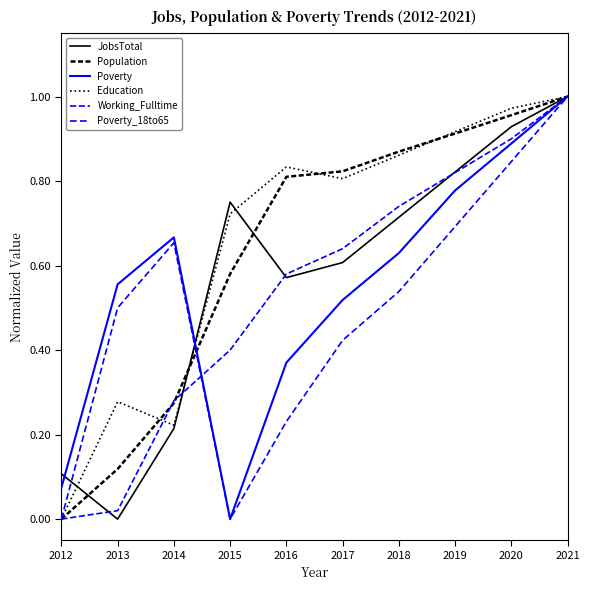

Is this an area chart (filled region under the line)?

No